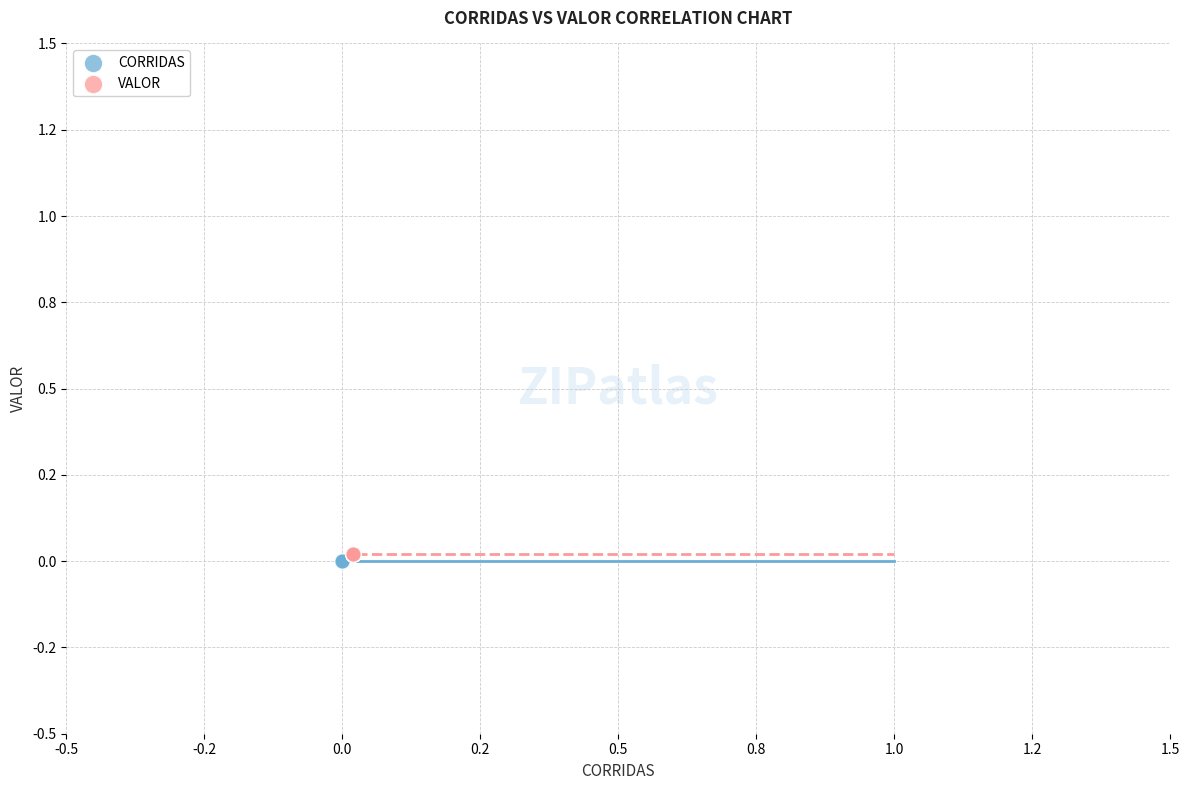

Which series reaches the minimum Y coordinate?

CORRIDAS